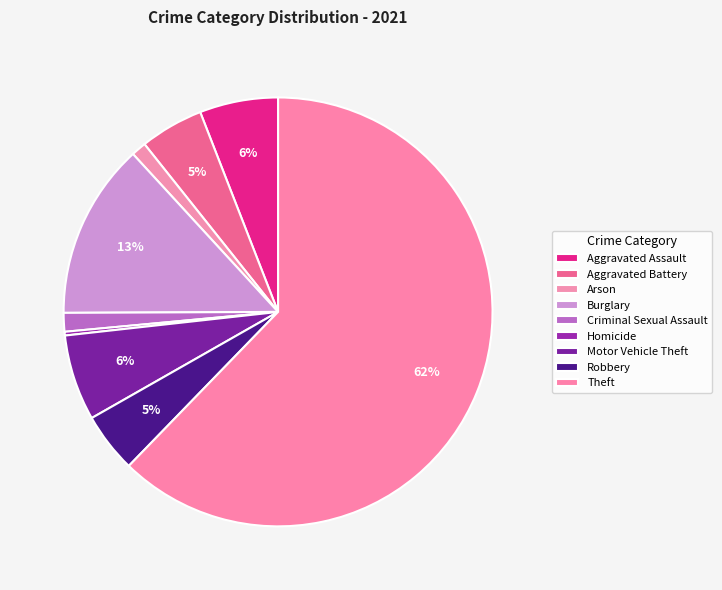

Which slice represents more than half of the pie?

Theft